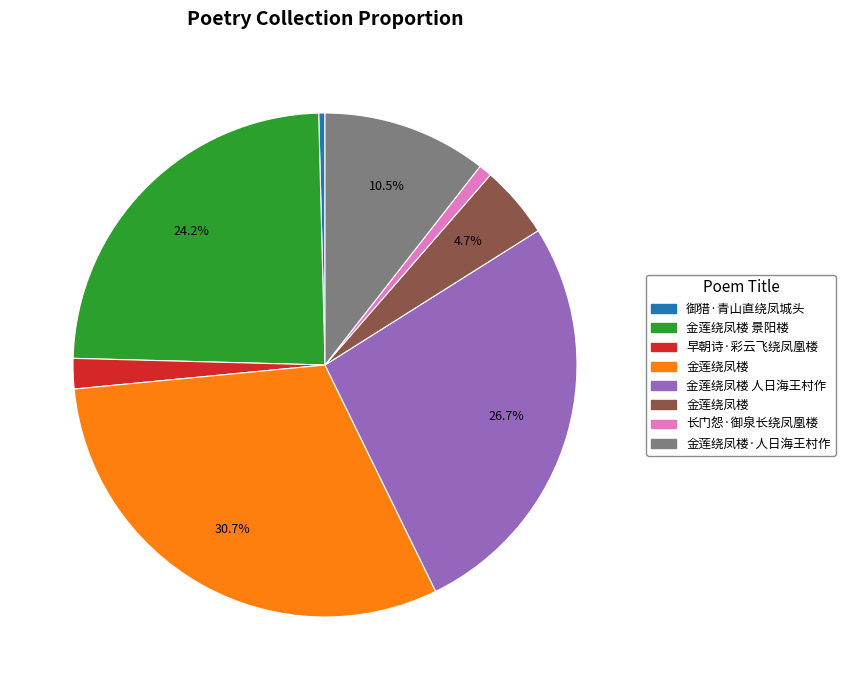

Is there any slice that represents more than half of the pie?

No